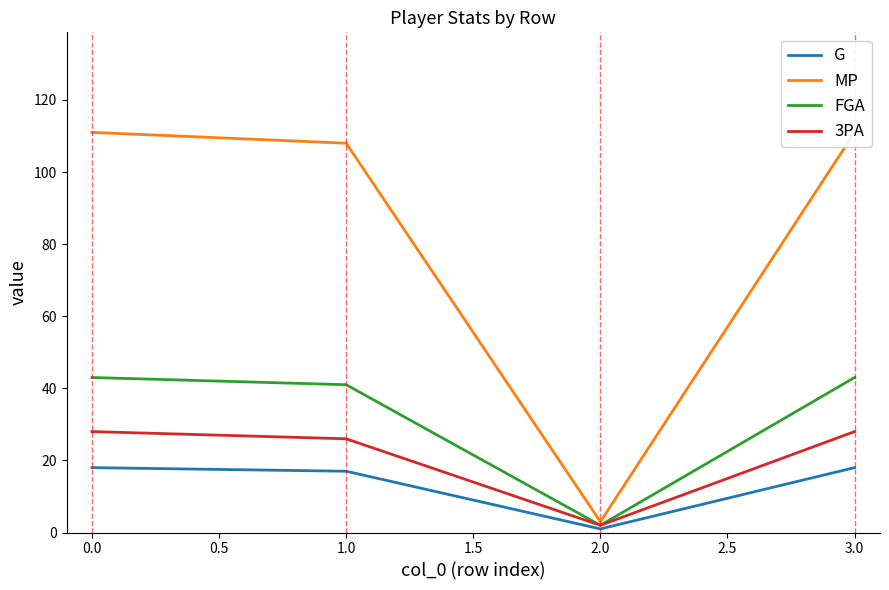

How many lines are shown in the chart?

4